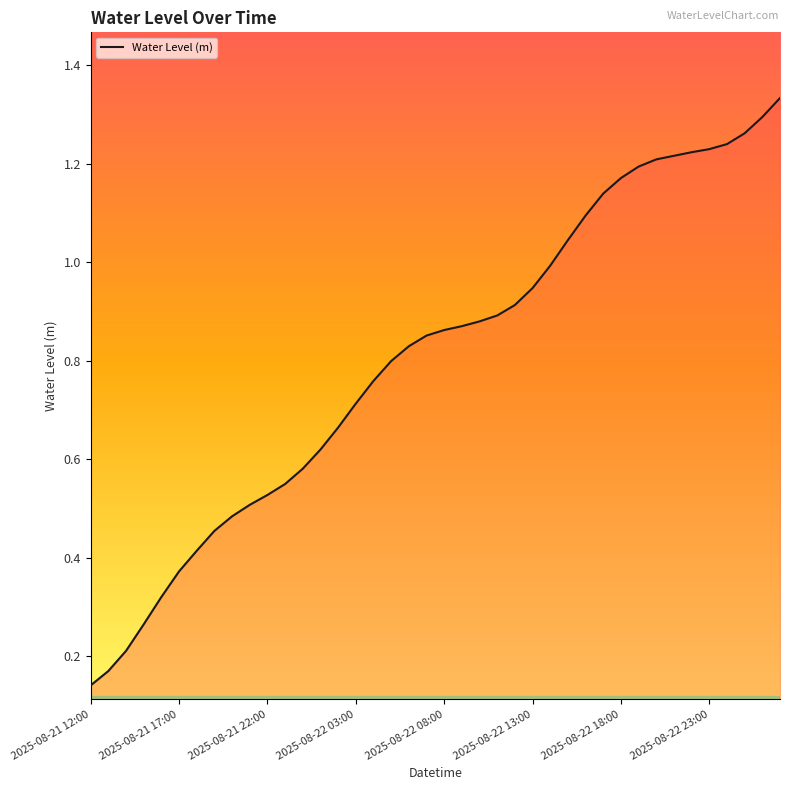

How many lines are shown in the chart?

1